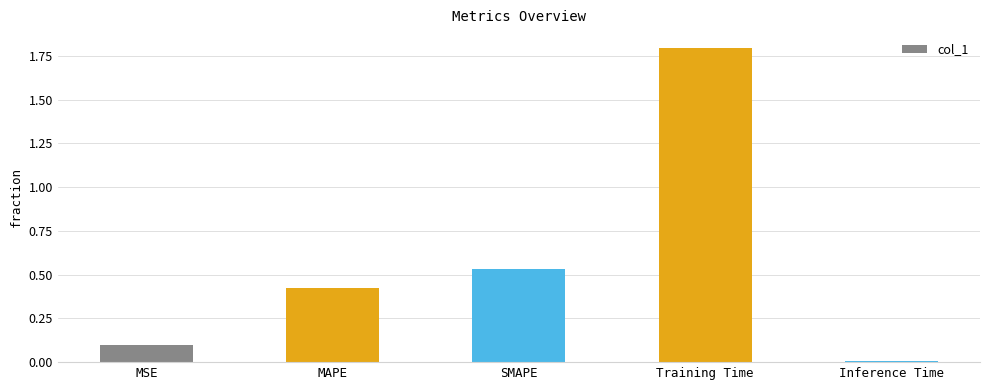

List the labels in order of value, smallest first.

Inference Time, MSE, MAPE, SMAPE, Training Time